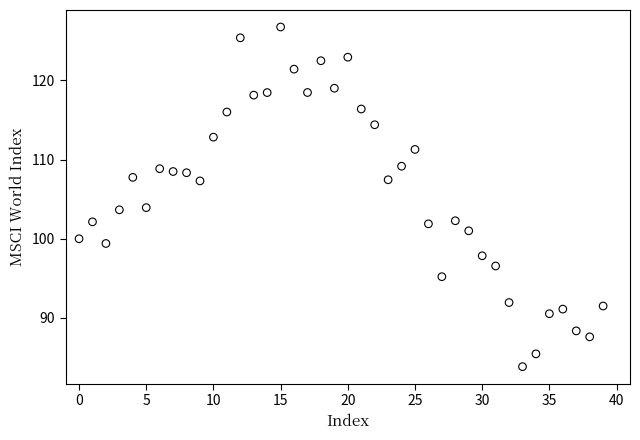

What is the range of Y values (max minus min)?

42.9